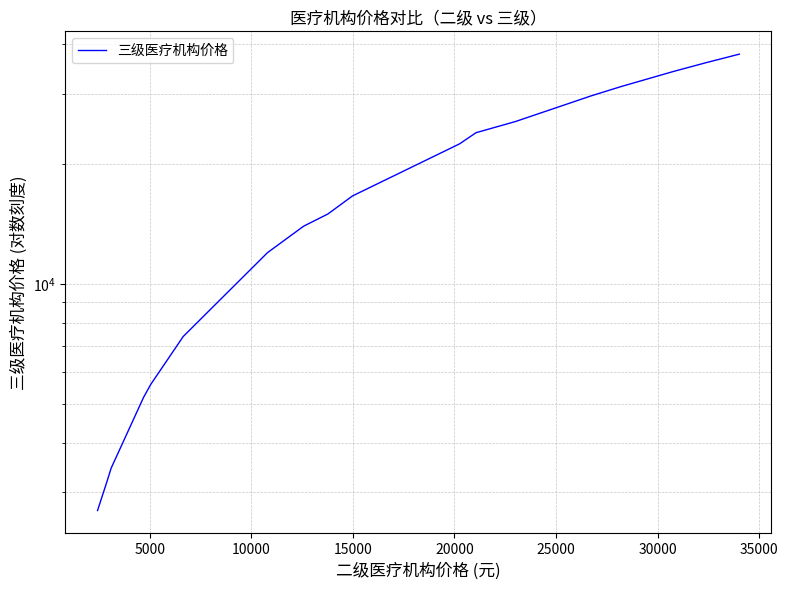

What is the sum of all values?

347580